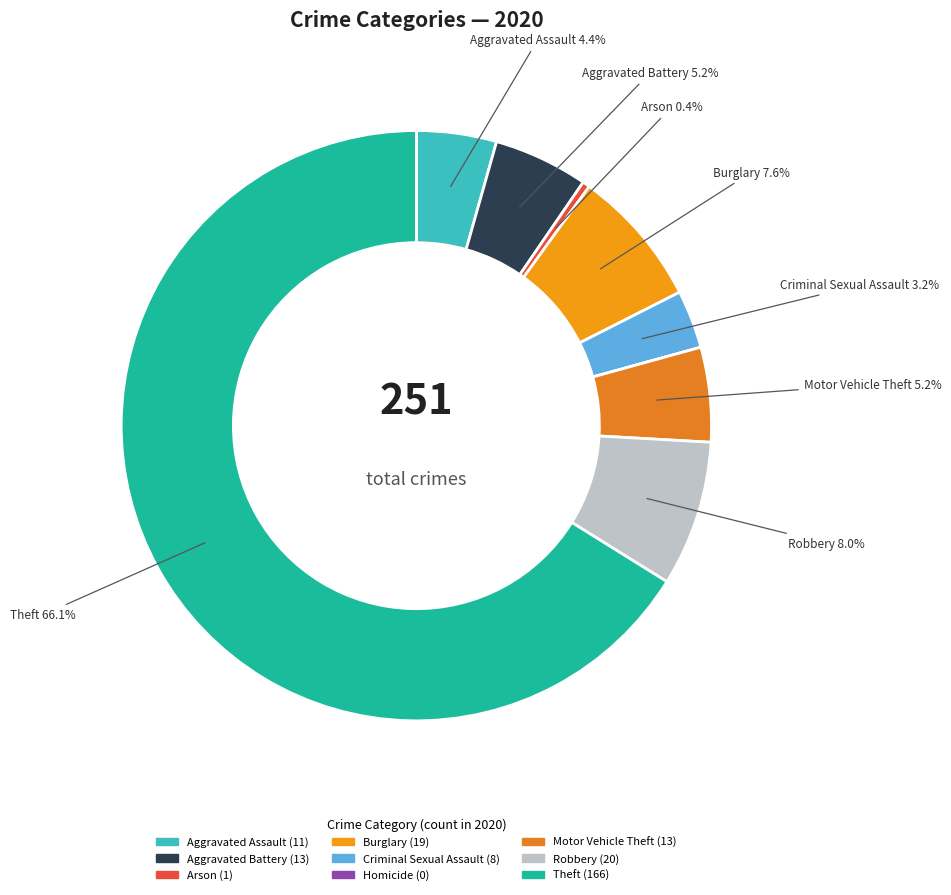

What is the total percentage of Homicide and Motor Vehicle Theft?

5.2%